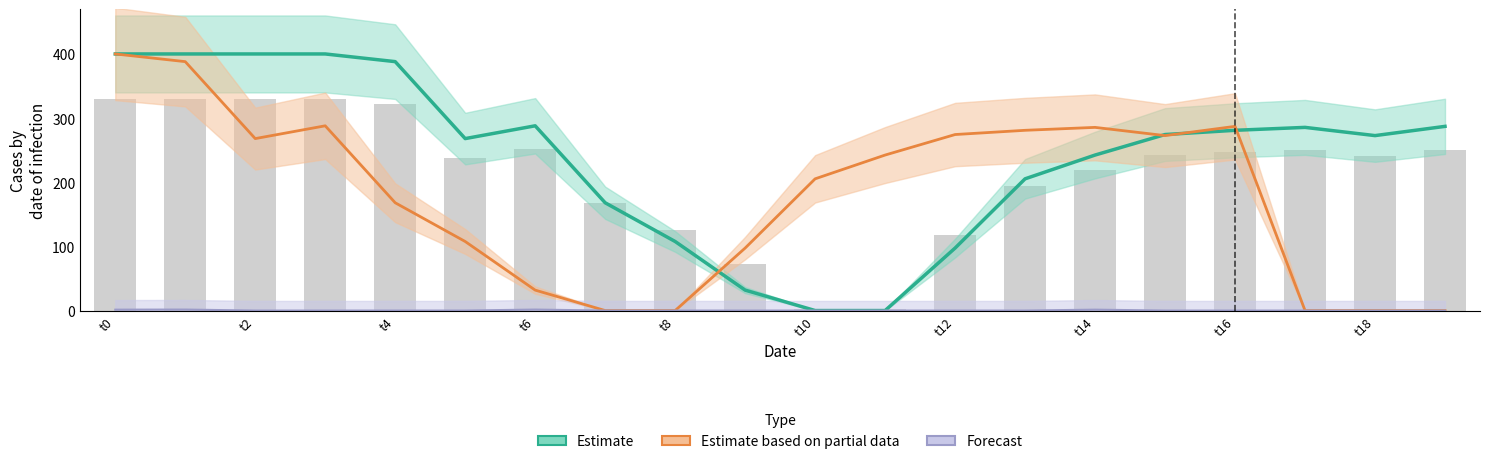

The value of Forecast at 13 is 0.7. True or false?

False